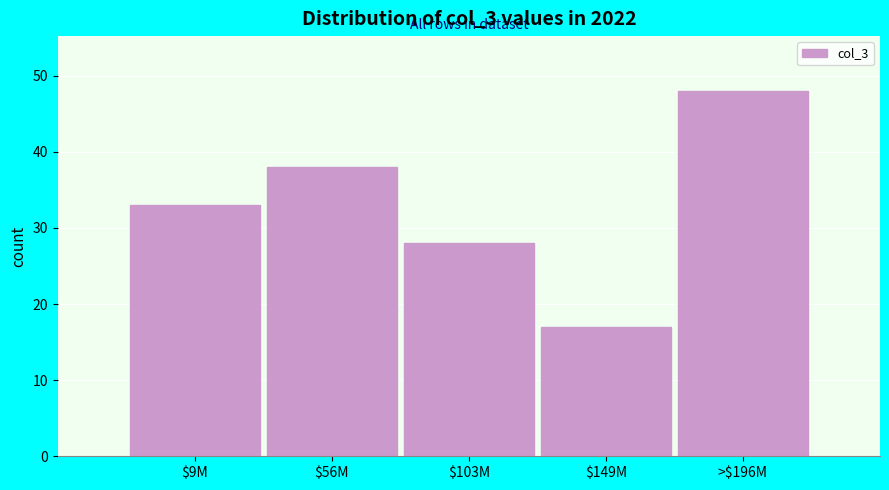

Reading left to right, transcribe all the data shown in this chart.

33	38	28	17	48